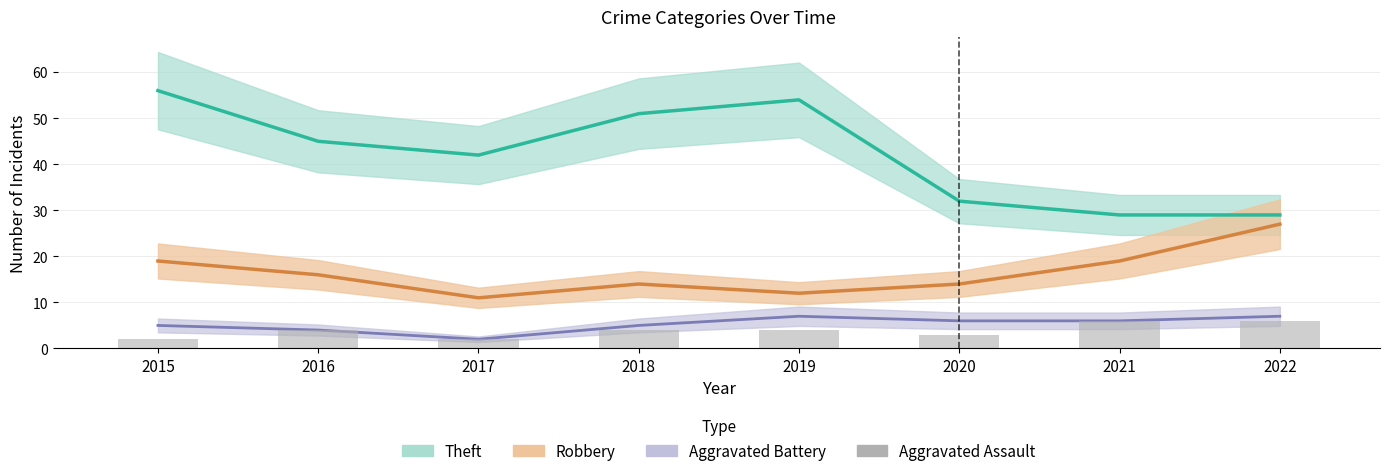

List the labels in order of value, largest first.

2021, 2022, 2016, 2018, 2019, 2020, 2015, 2017